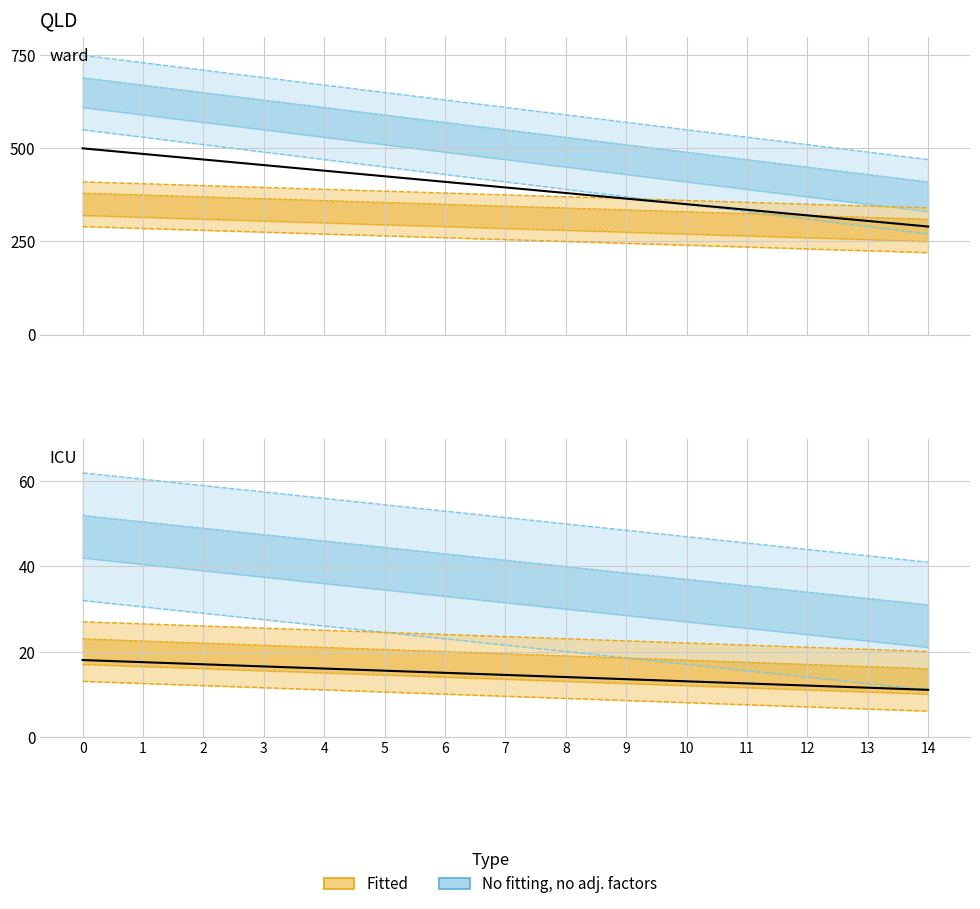

True or false: the data shows 11.0 at 14.

True